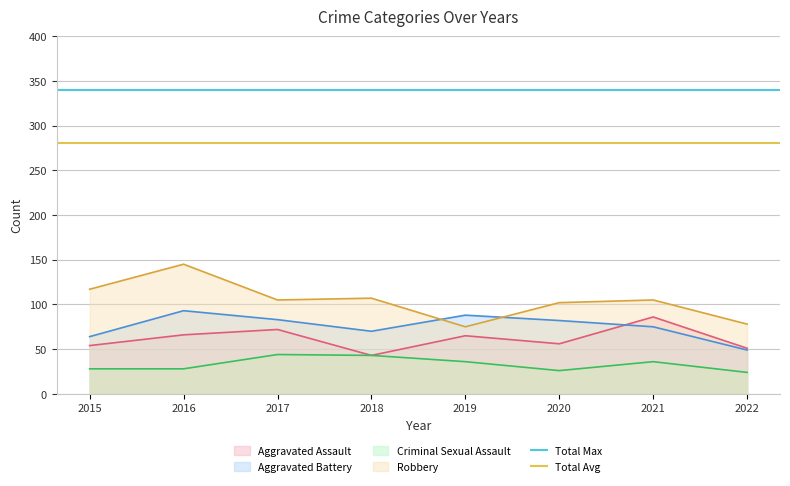

The value of Aggravated Assault at 2017 is 103. True or false?

False